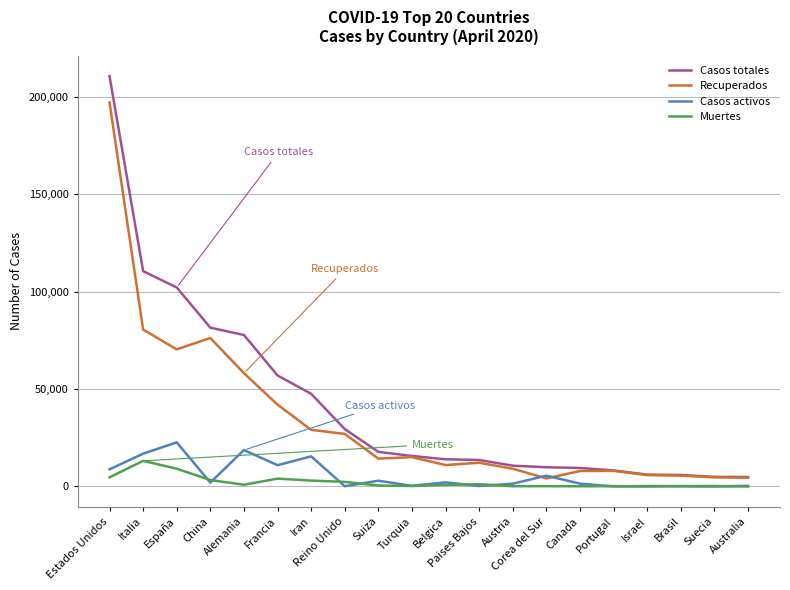

What is the difference between the highest and lowest values at Italia?

97419